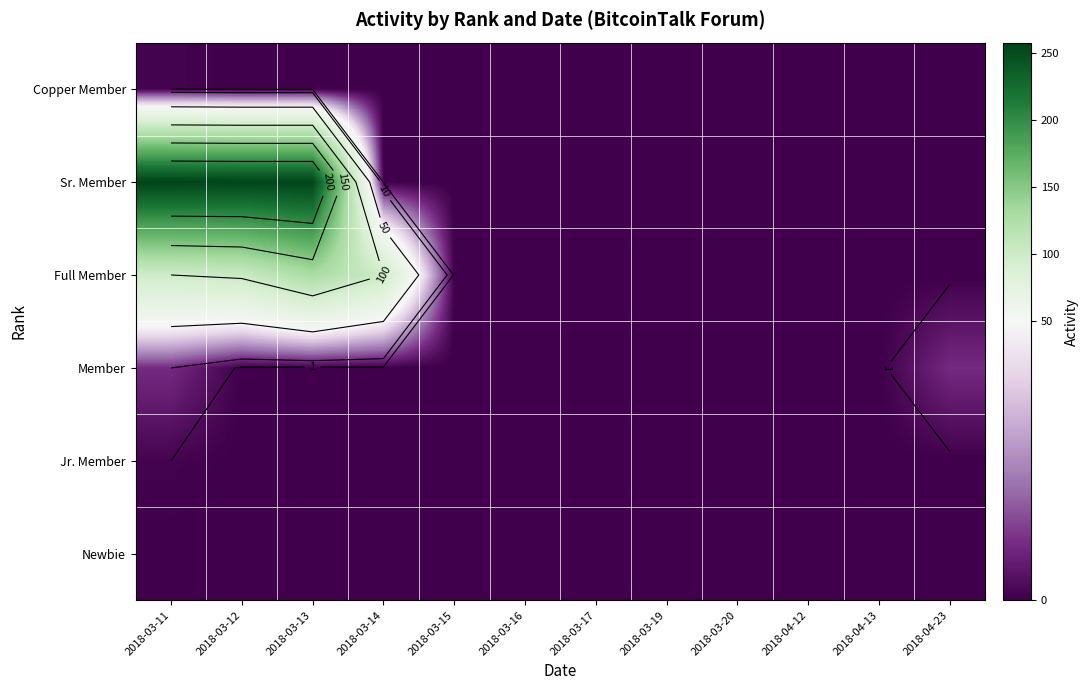

What is the sum of all Jr. Member values?

1